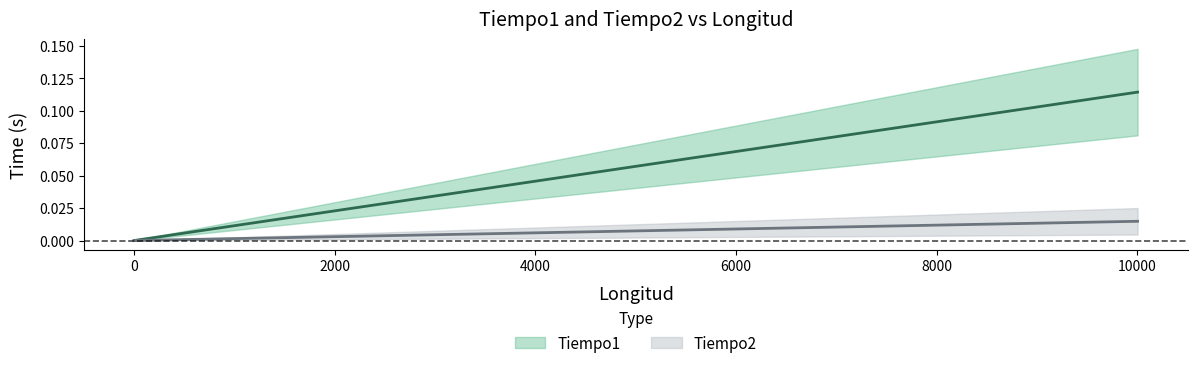

True or false: Tiempo2 and Tiempo1 intersect in this chart.

False